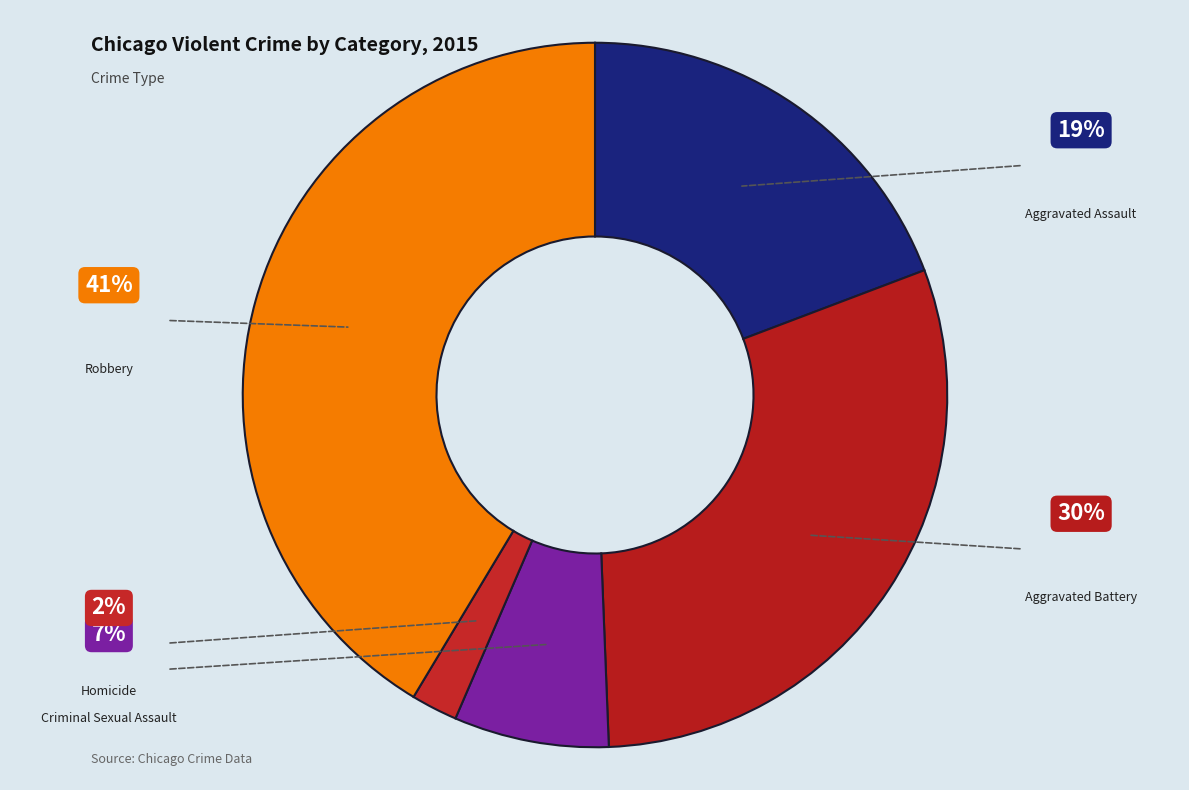

The Homicide slice represents 2% of the pie. True or false?

True